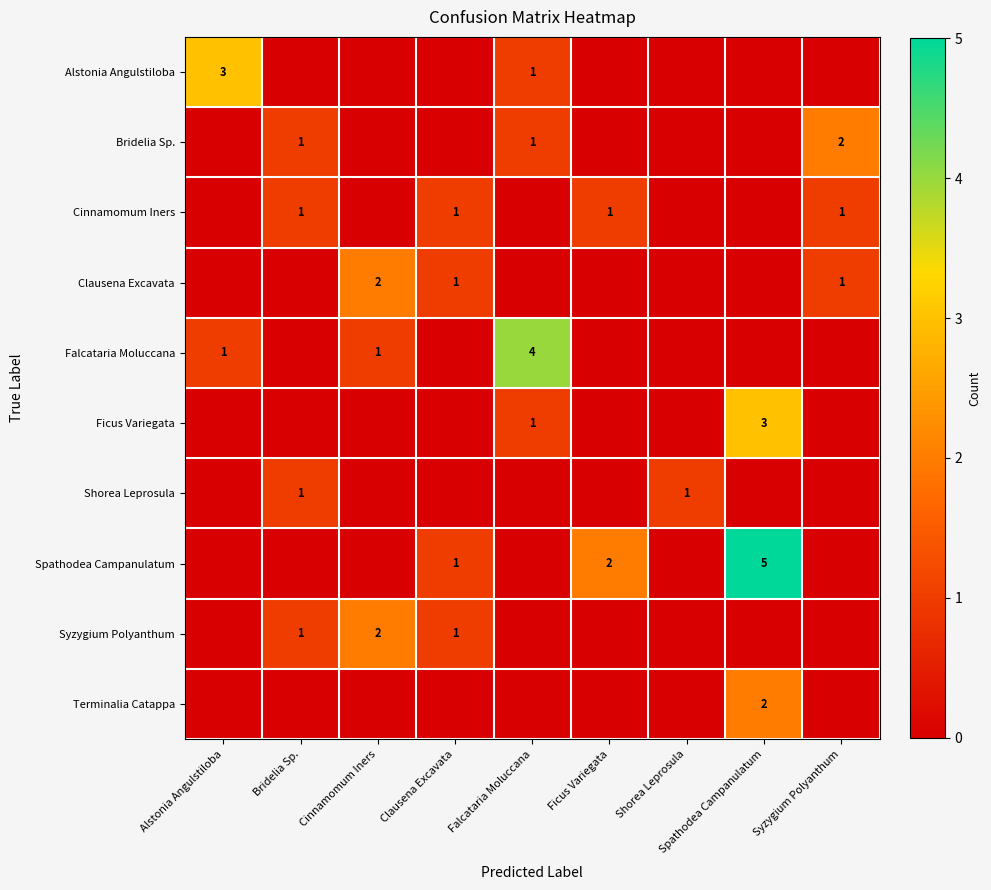

At which category does the chart reach its minimum across all series?

Bridelia Sp.